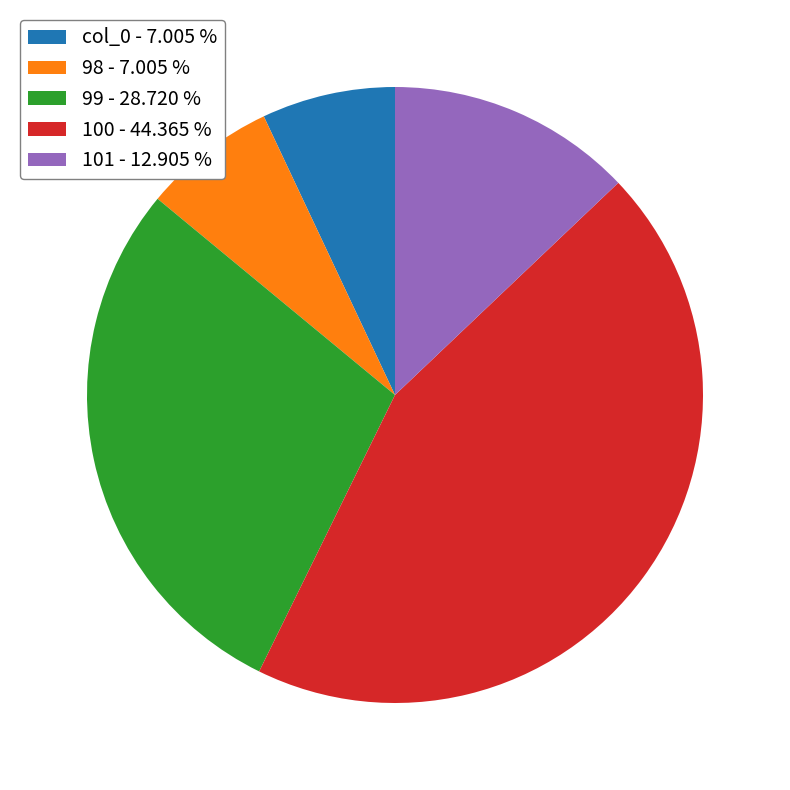

How many slices are in this pie chart?

5